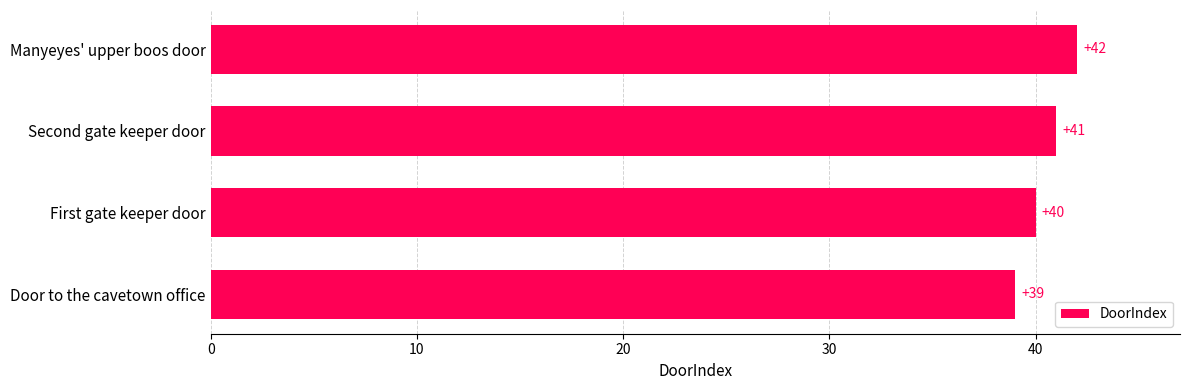

Reading bottom to top, list all the values displayed in this chart.

39	40	41	42